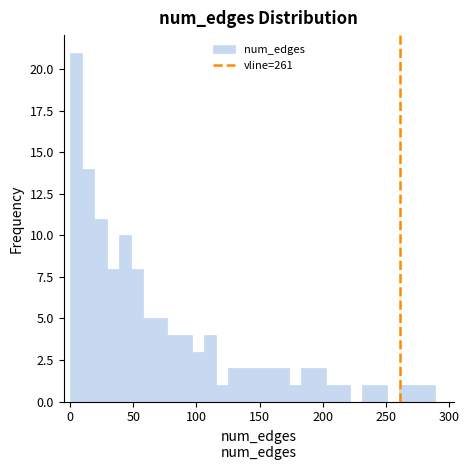

Around what value on the x-axis is the tallest bar? Give the approximate position of its centre, as read against the axis.

5